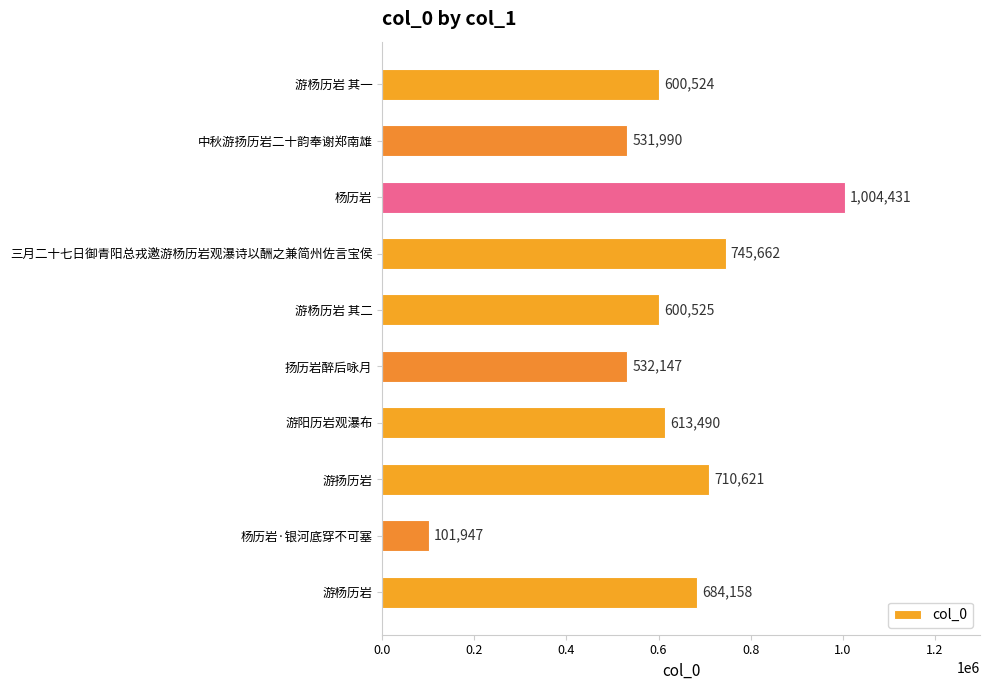

Count the number of data series in this chart.

1